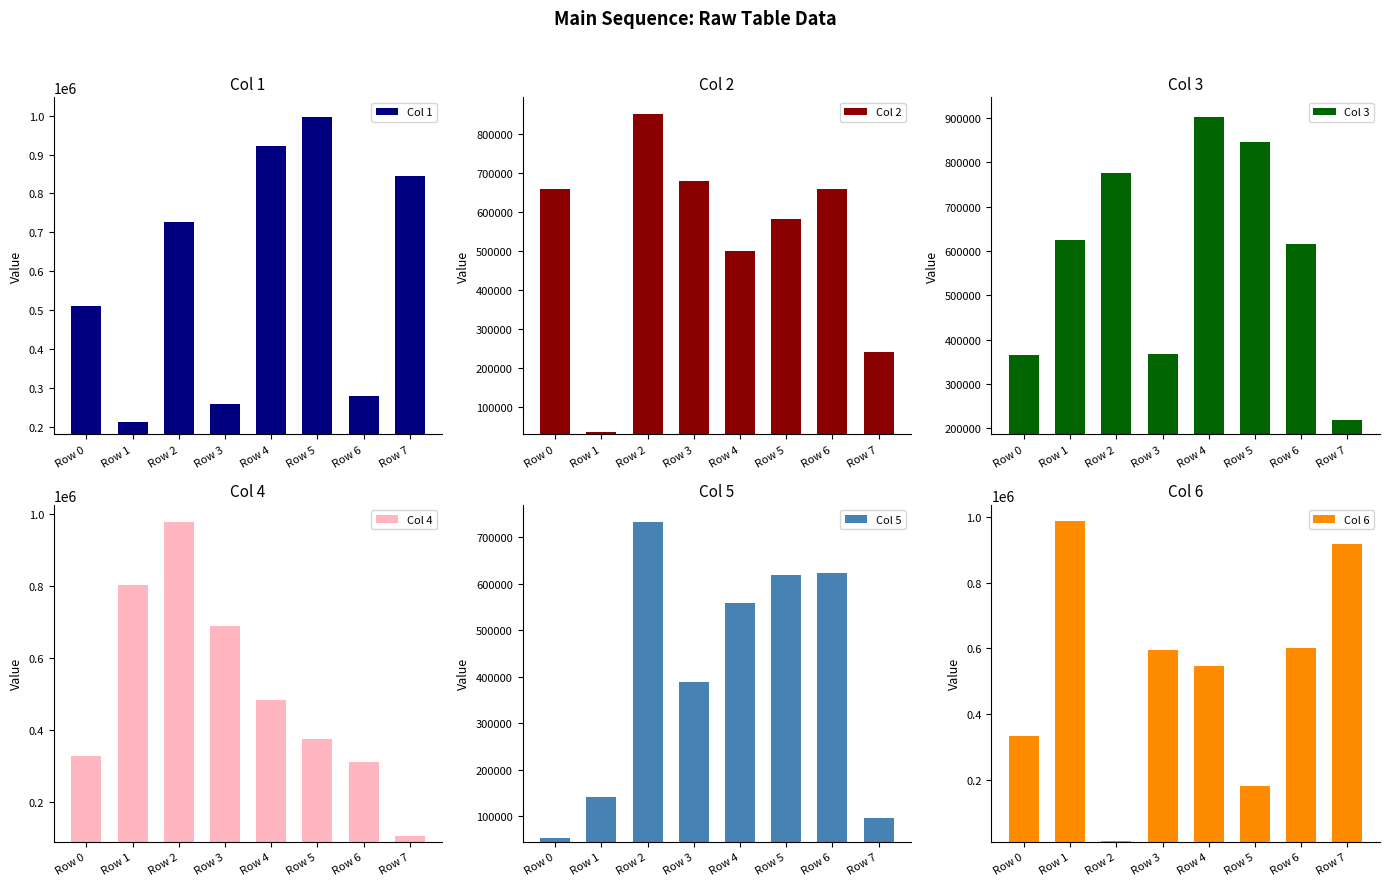

Which label corresponds to the smallest value in the chart?

Row 2